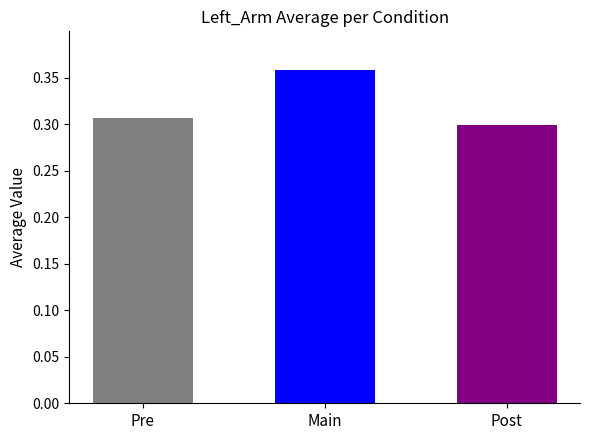

How many values are between 0 and 1?

3